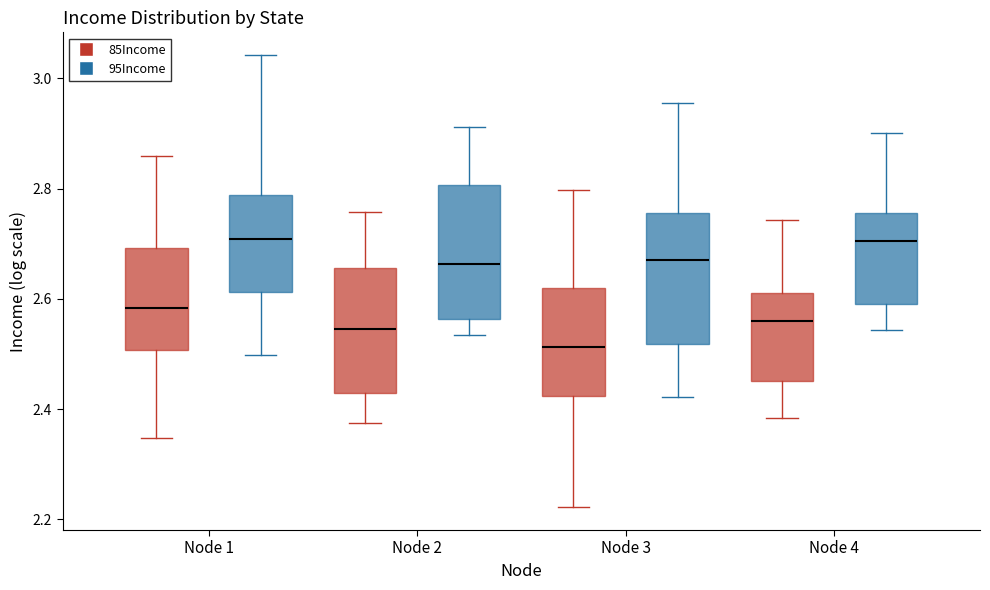

Where does the median line of the box for Node 3 (95Income) sit on the y-axis? The values are not printed on the chart, so give them approximately, as read against the axis.

2.68